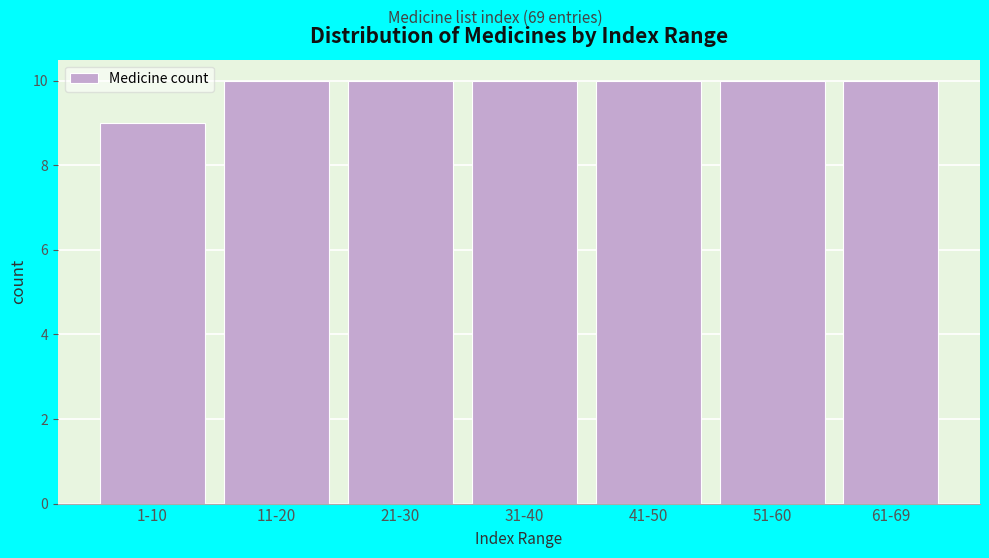

Reading left to right, what are all the values shown in this chart?

9	10	10	10	10	10	10